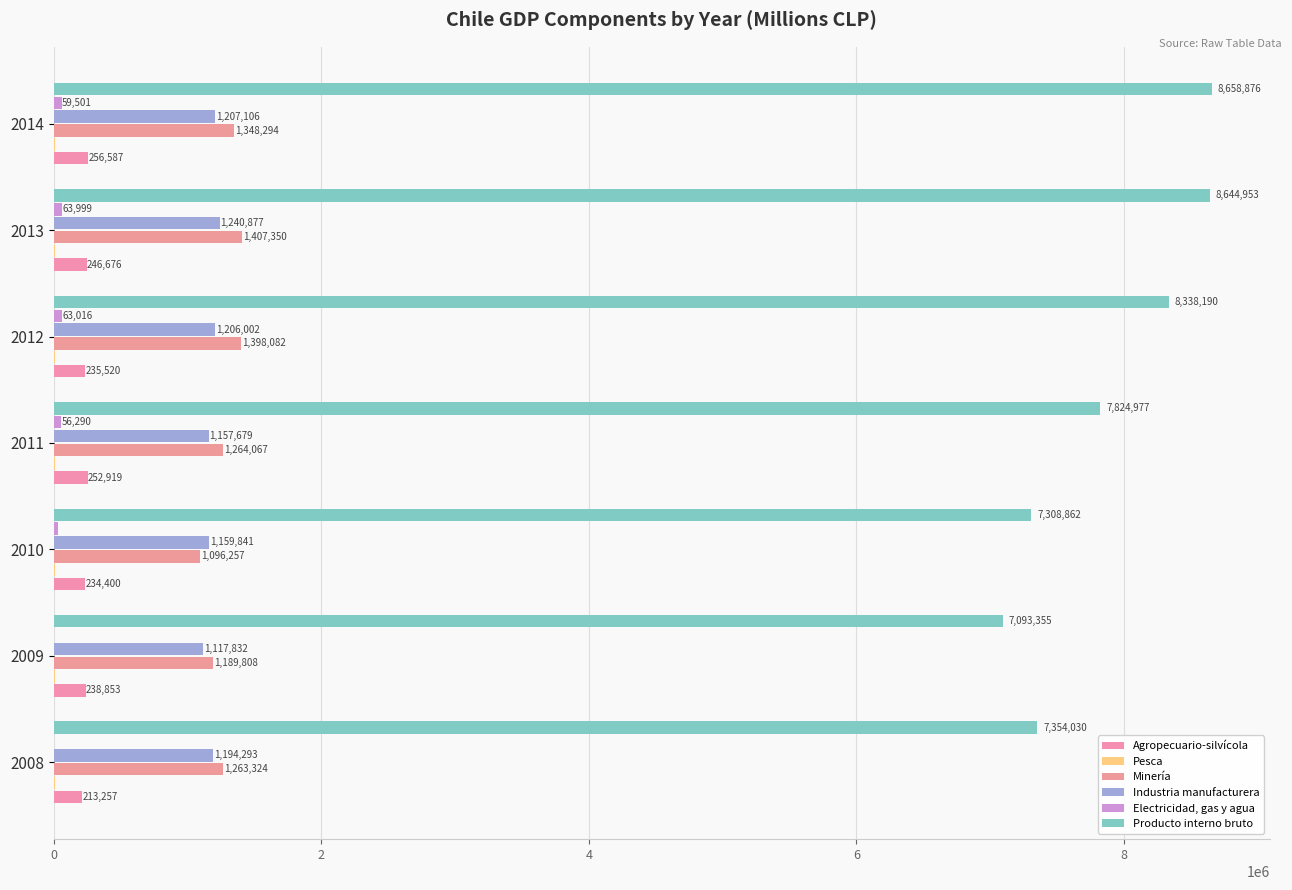

Reading left to right, extract all data points from this chart.

Agropecuario-silvícola: 213257	238853	234400	252919	235520	246676	256587
Pesca: 9656	6401	8257	9534	9723	7979	8653
Minería: 1263324	1189808	1096257	1264067	1398082	1407350	1348294
Industria manufacturera: 1194293	1117832	1159841	1157679	1206002	1240877	1207106
Electricidad, gas y agua: 2803	2416	30444	56290	63016	63999	59501
Producto interno bruto: 7354030	7093355	7308862	7824977	8338190	8644953	8658876